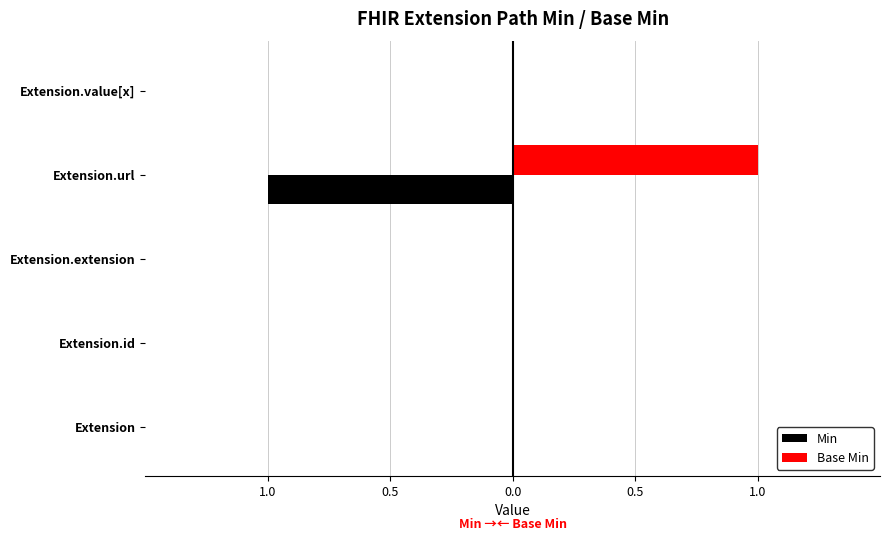

What are all the series names shown in the legend?

Min, Base Min